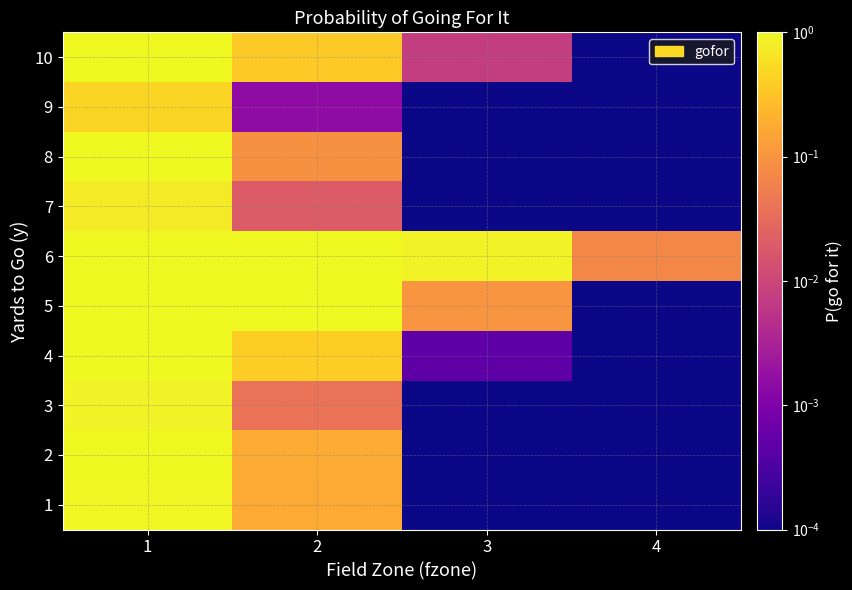

Between 4 and 1, which is larger?

1